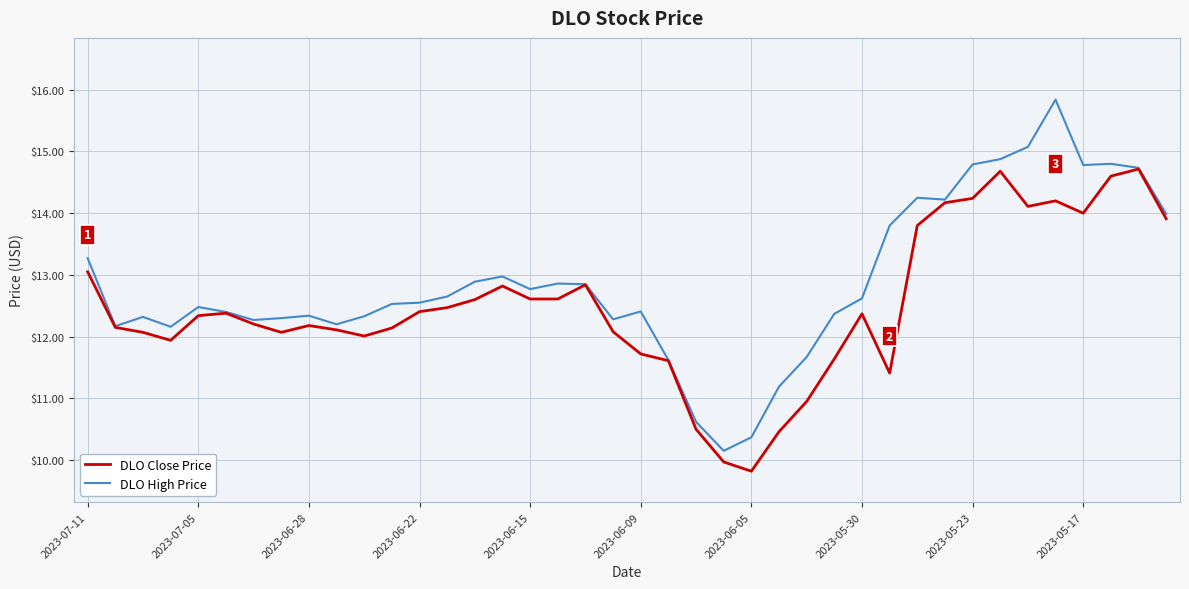

Which series has the largest total across all categories?

DLO High Price